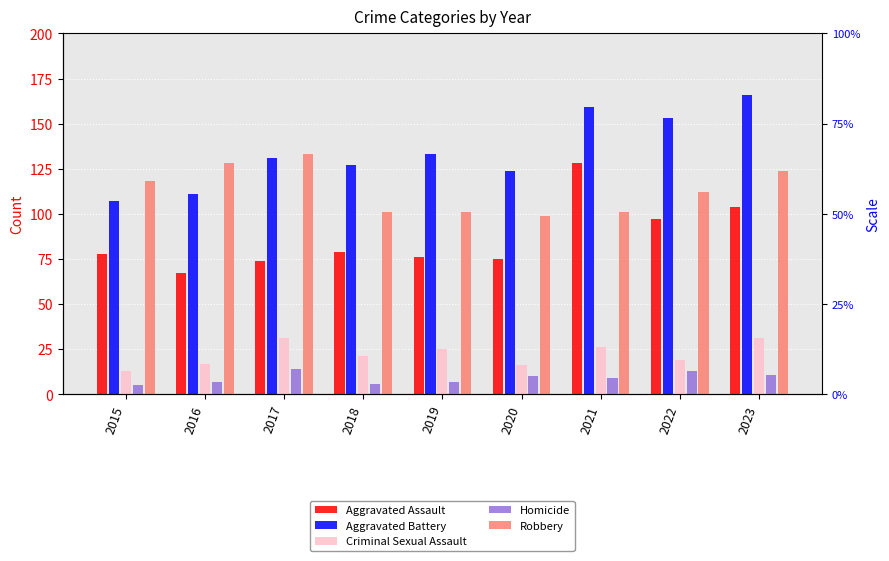

What is the total value across all series at 2017?

383